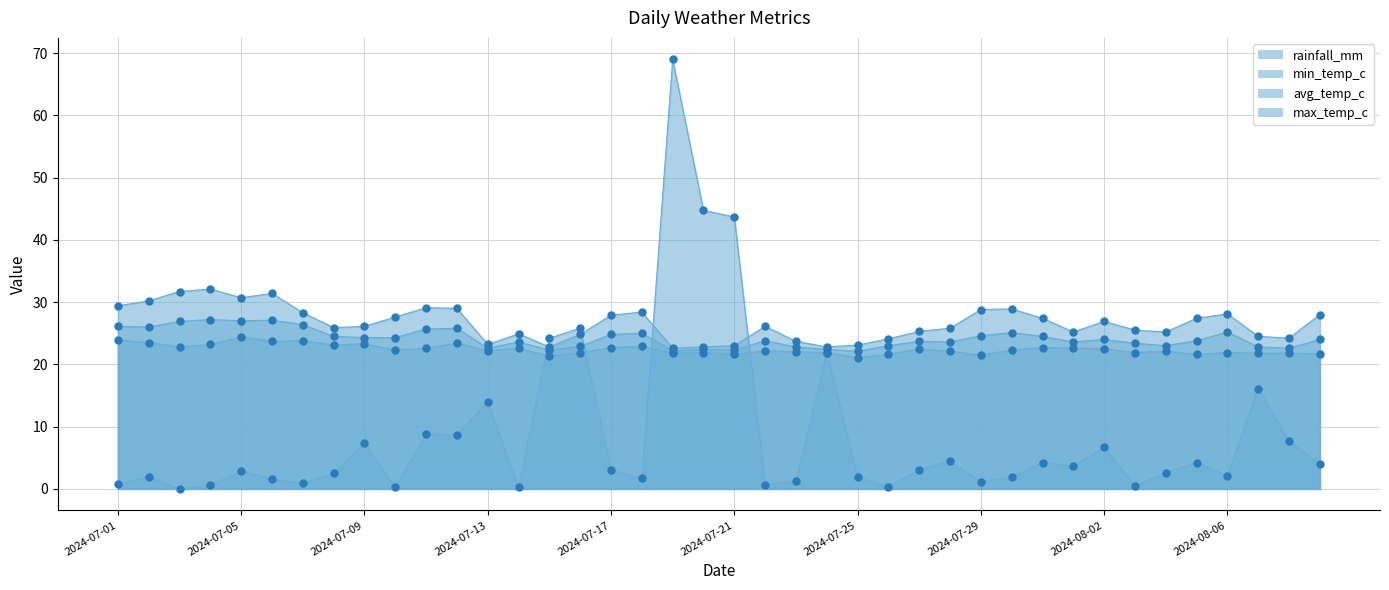

At how many categories does at least one series exceed 28?

16